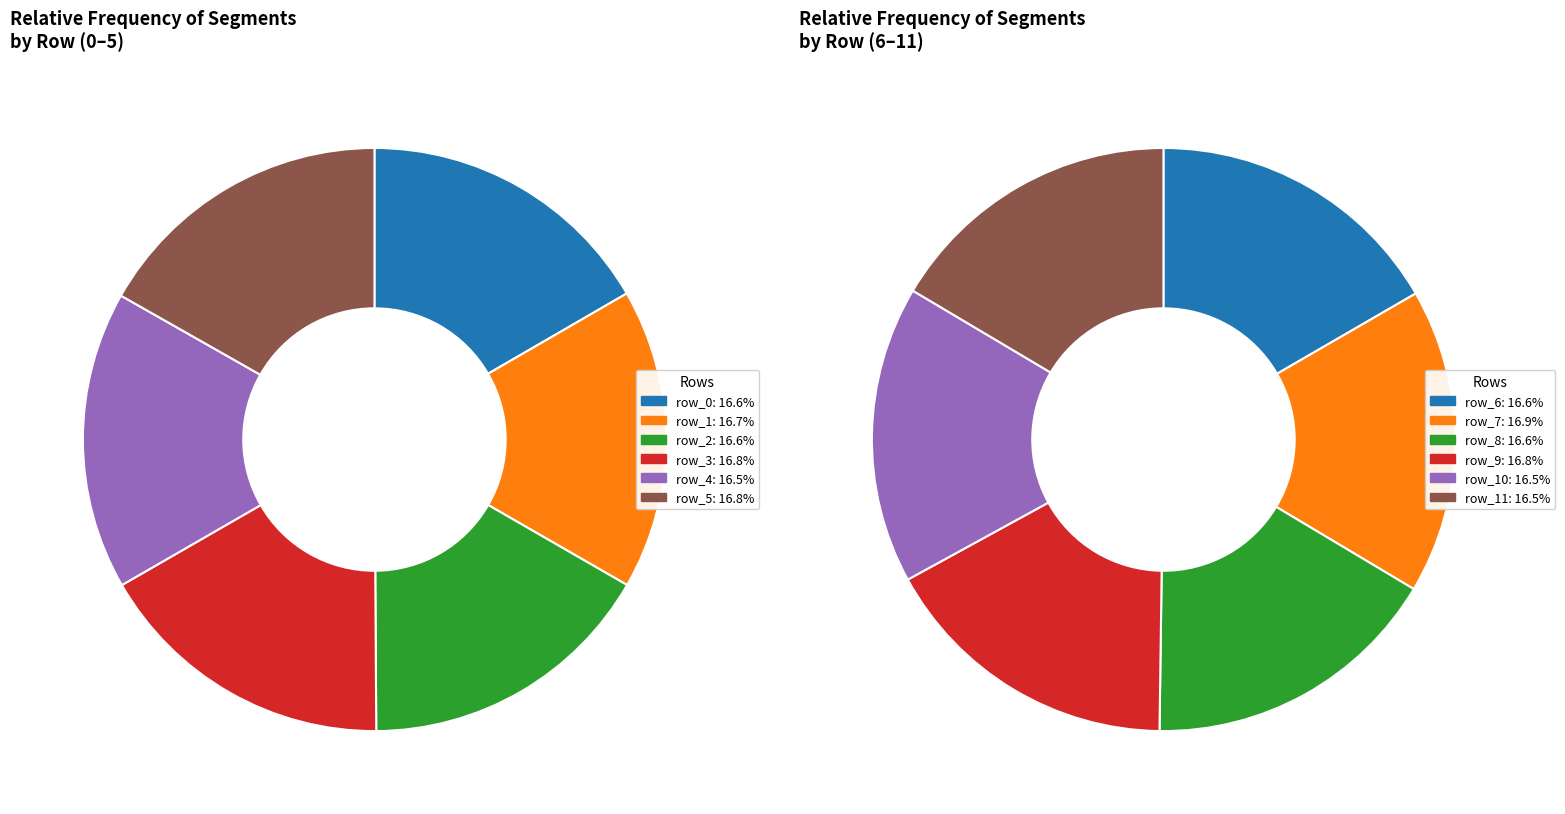

To the nearest percent, what percentage of the pie is 1?

8%